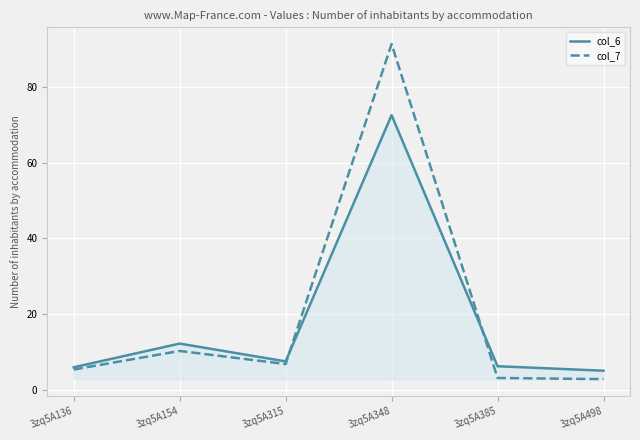

True or false: col_7 and col_6 cross at least once.

True